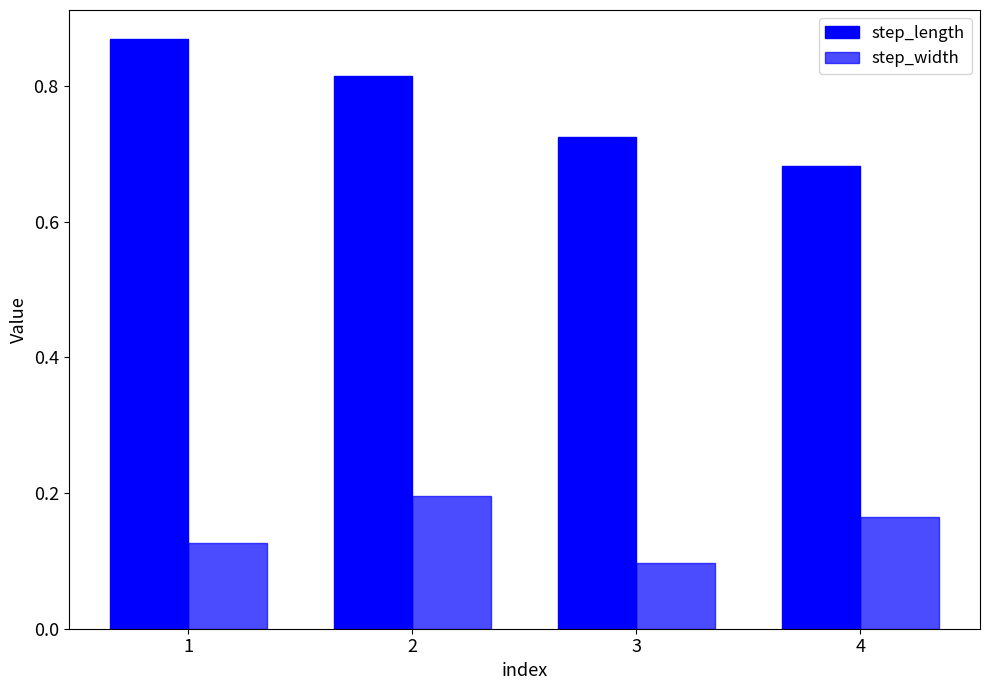

What is the sum of the step_length values at 4 and 2?

1.5